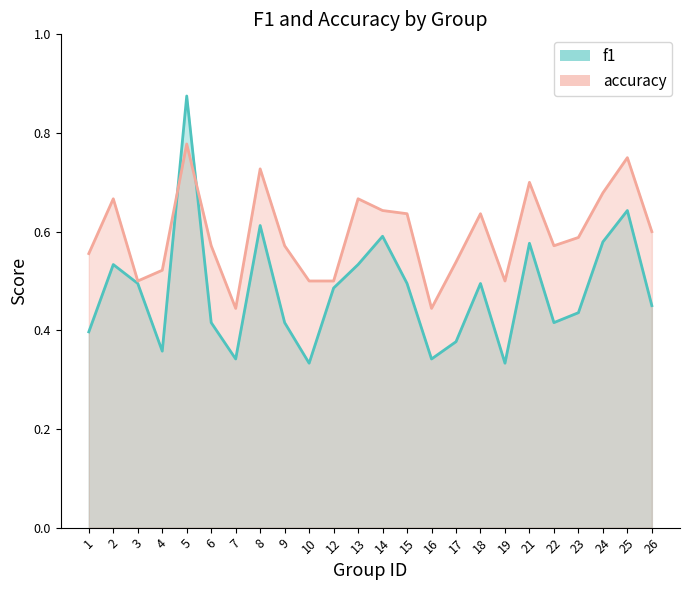

True or false: f1 has more than 0 interior local peaks.

True